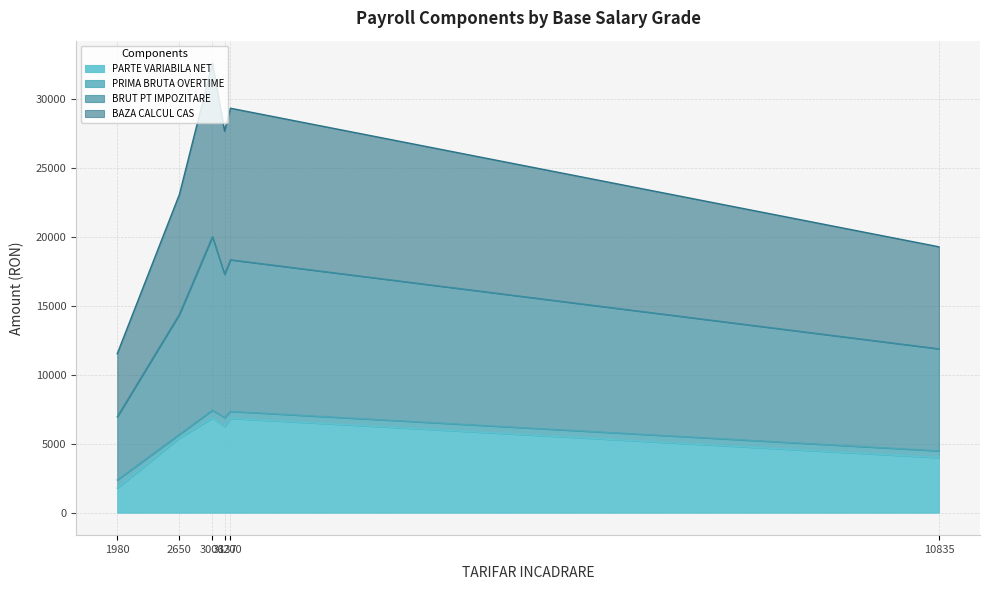

Which has a higher value, 3006 or 2650?

3006